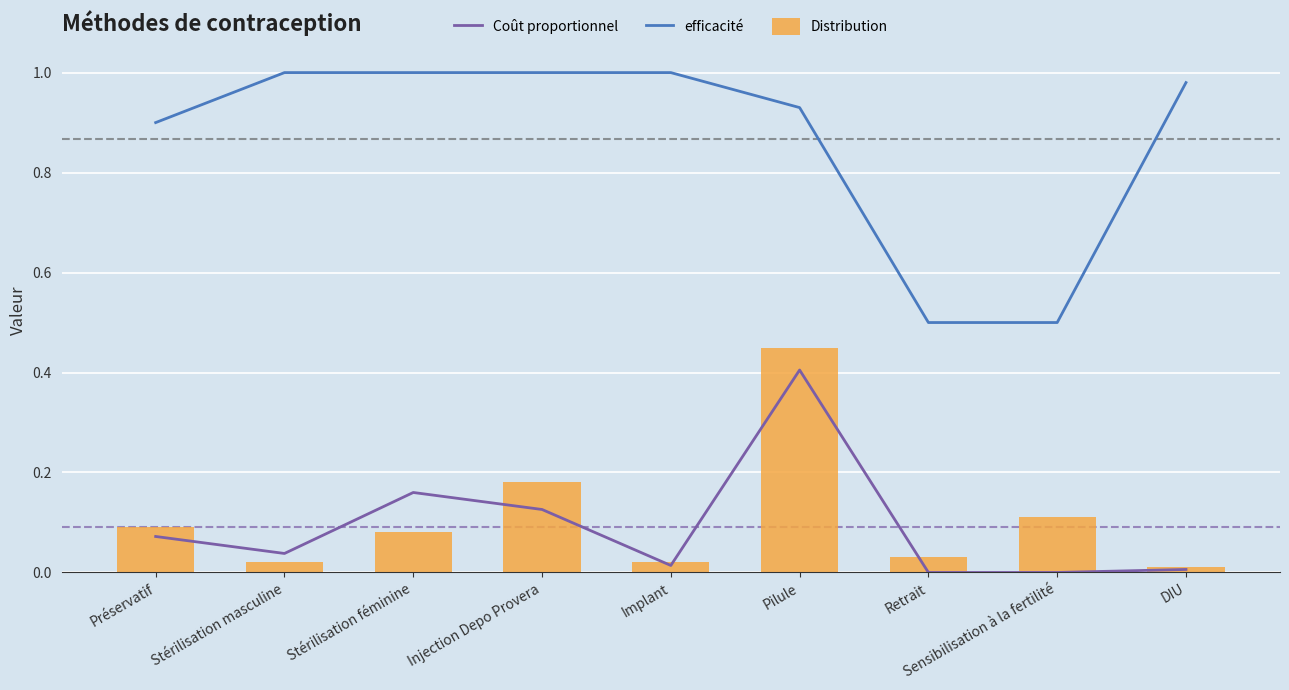

What is the label of the 6th bar from the right?

Injection Depo Provera